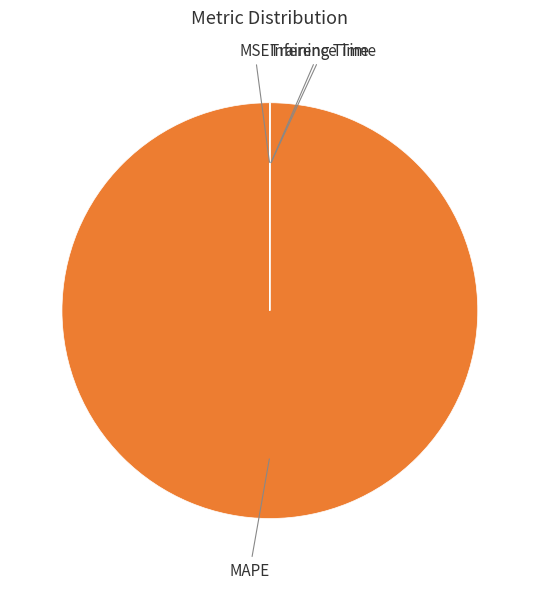

The MAPE slice represents 100% of the pie. True or false?

True